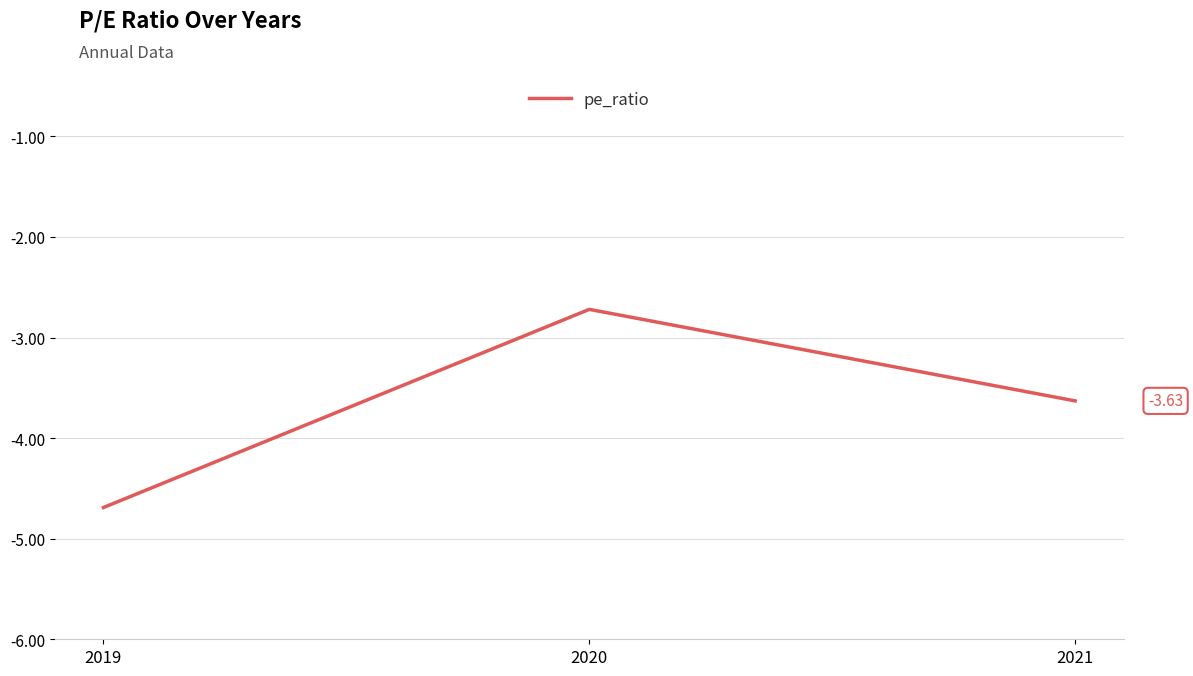

What is the maximum value shown in the chart?

-2.7